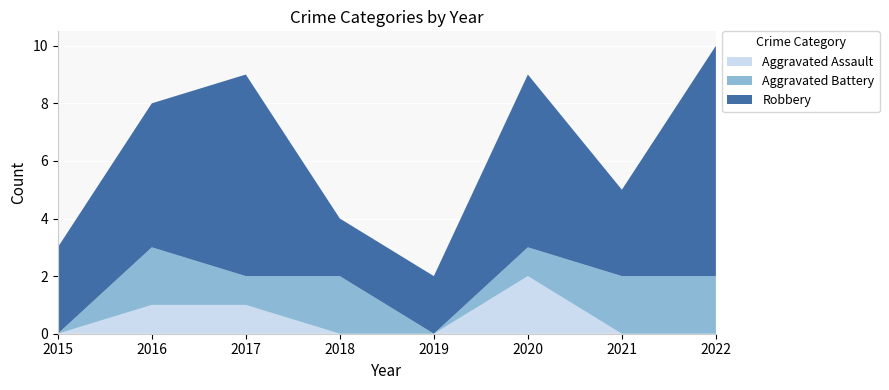

Reading left to right, extract all data points from this chart.

Aggravated Assault: 2015=0	2016=1	2017=1	2018=0	2019=0	2020=2	2021=0	2022=0
Aggravated Battery: 2015=0	2016=2	2017=1	2018=2	2019=0	2020=1	2021=2	2022=2
Robbery: 2015=3	2016=5	2017=7	2018=2	2019=2	2020=6	2021=3	2022=8